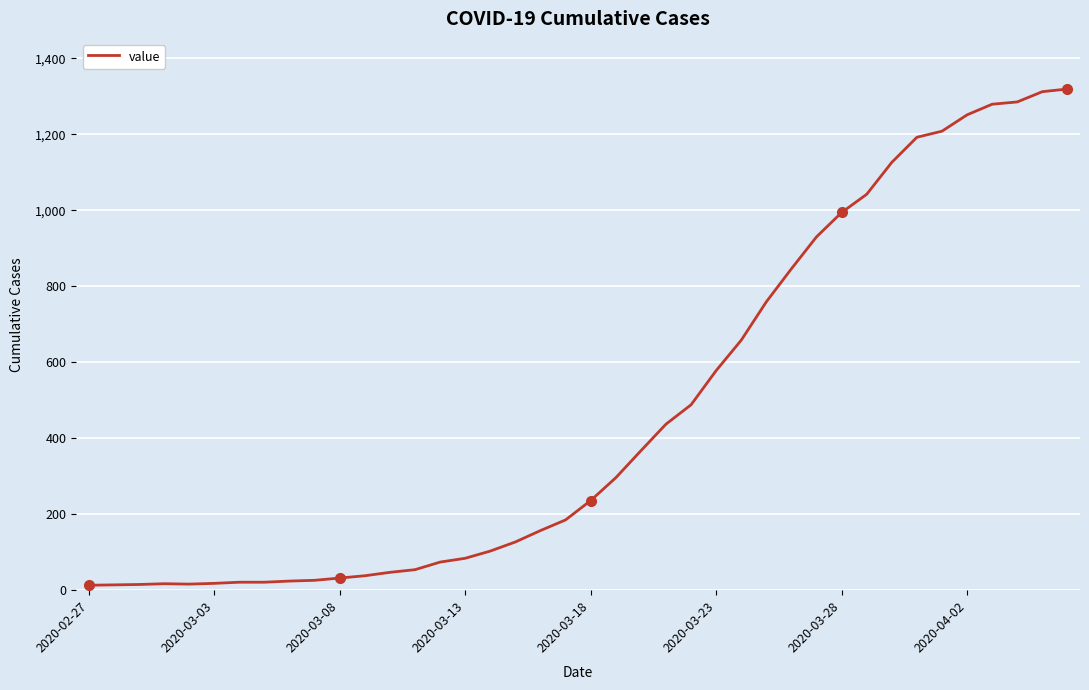

What is the difference between the maximum and minimum values?

1306